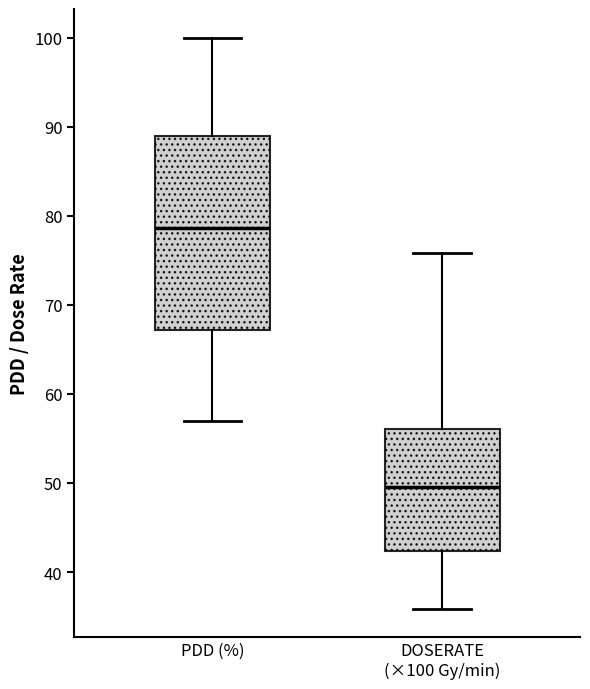

Reading left to right, transcribe this box plot: for each box, give where its median line is, the range the box spans, and where its two whiskers end, as read against the y-axis. The values are not printed on the chart, so give them approximately, as read against the axis.

PDD (%): median 79, box 67 to 89, whiskers 57 to 100
DOSERATE (×100 Gy/min): median 50, box 42 to 56, whiskers 36 to 76